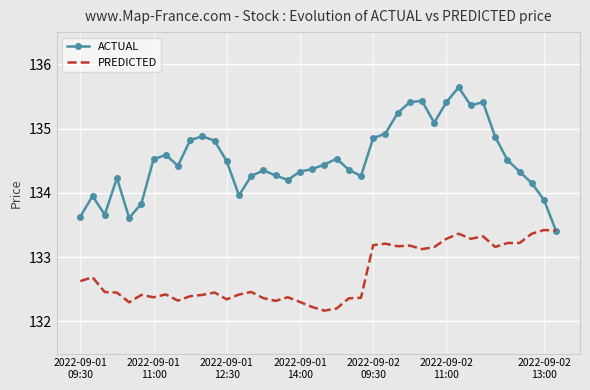

Which series has the widest spread of values?

ACTUAL